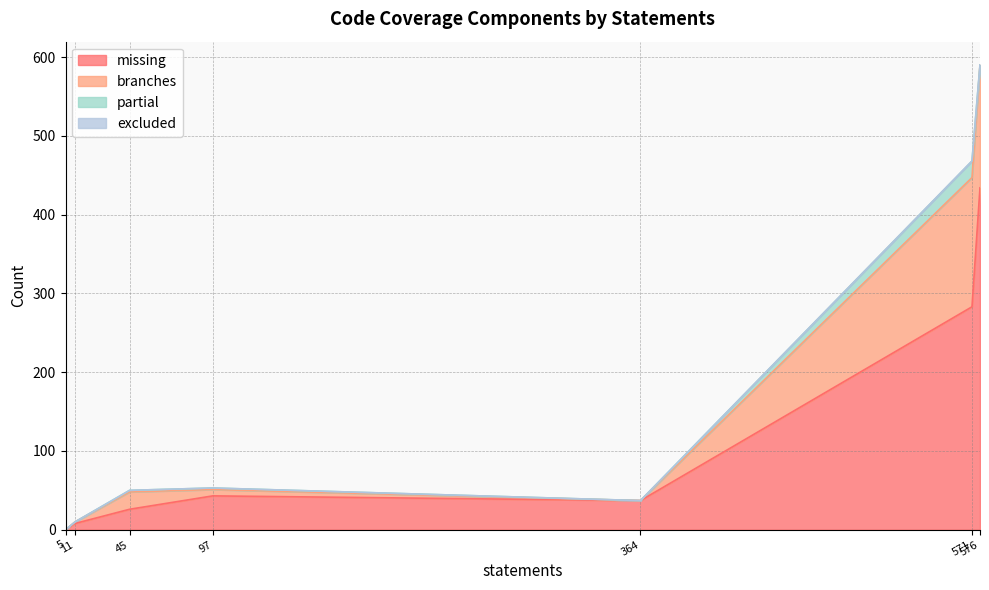

Reading left to right, extract all data points from this chart.

missing: spotipy/__init__.py=0	spotipy/cache_handler.py=43	spotipy/client.py=434	spotipy/exceptions.py=8	spotipy/oauth2.py=283	spotipy/util.py=26	tests/unit/test_oauth.py=37
branches: spotipy/__init__.py=0	spotipy/cache_handler.py=8	spotipy/client.py=156	spotipy/exceptions.py=2	spotipy/oauth2.py=164	spotipy/util.py=22	tests/unit/test_oauth.py=0
partial: spotipy/__init__.py=0	spotipy/cache_handler.py=2	spotipy/client.py=0	spotipy/exceptions.py=0	spotipy/oauth2.py=21	spotipy/util.py=2	tests/unit/test_oauth.py=0
excluded: spotipy/__init__.py=0	spotipy/cache_handler.py=0	spotipy/client.py=0	spotipy/exceptions.py=0	spotipy/oauth2.py=0	spotipy/util.py=0	tests/unit/test_oauth.py=0